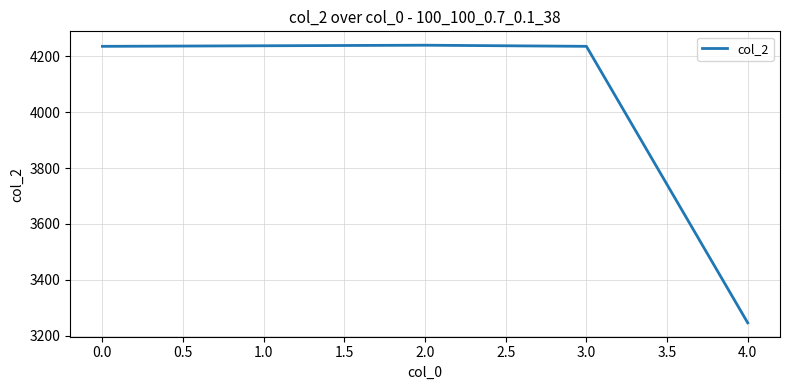

What is the change in value from 1.0 to 4.0?

-992